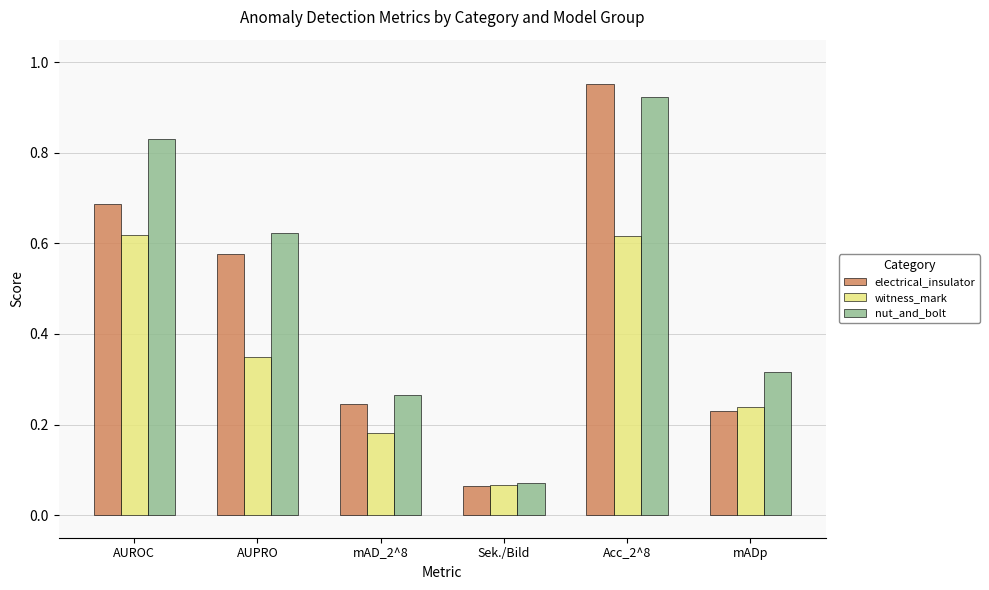

What is the average value of the electrical_insulator series?

0.5